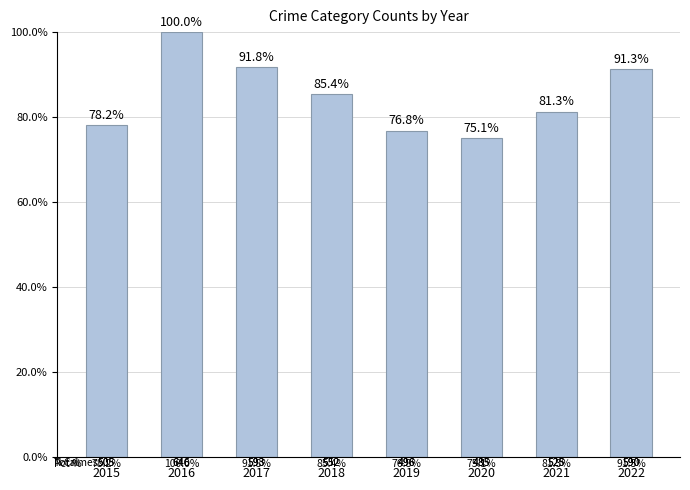

What is the difference between the values at 2020 and 2019?

1.7